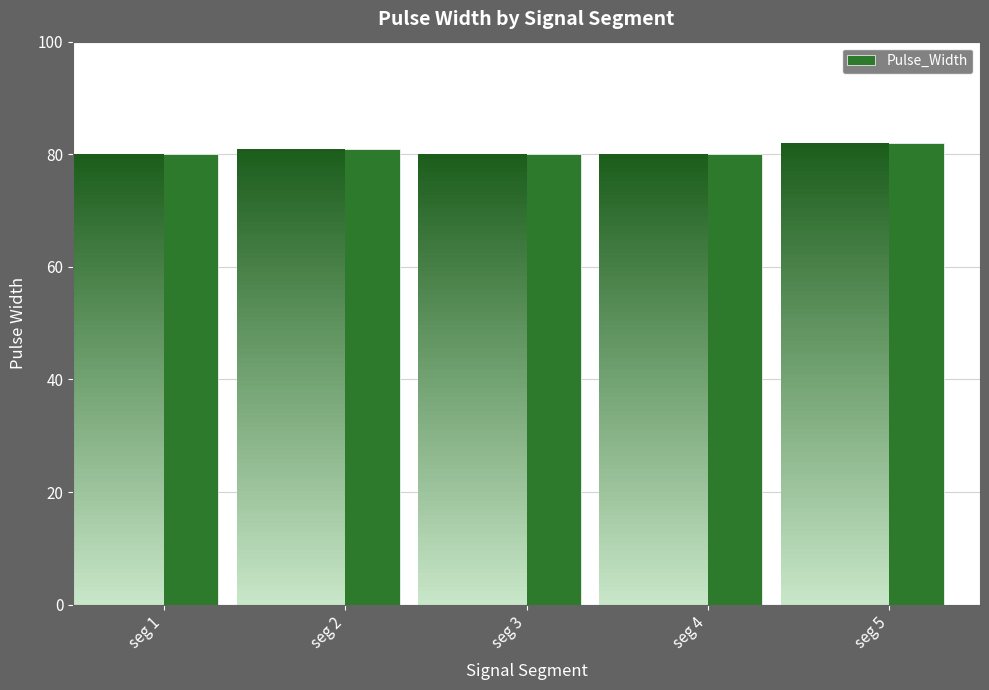

How many categories are shown in the chart?

5